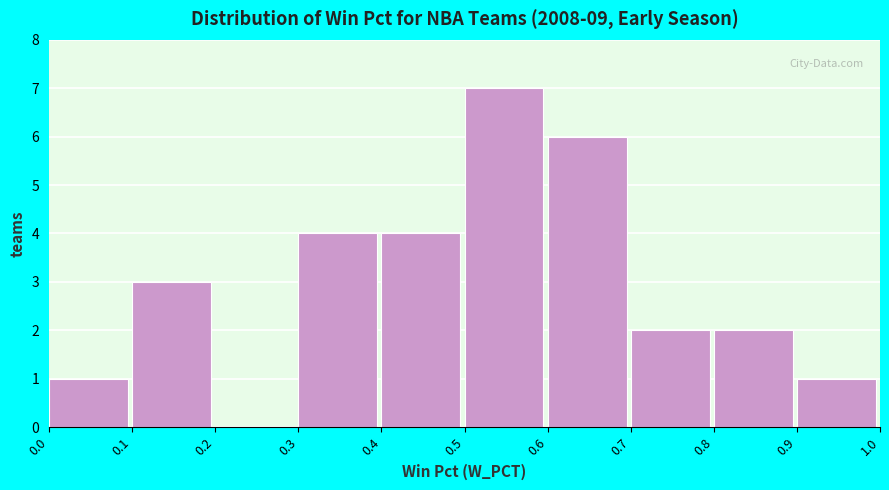

Reading left to right, list every bar in this chart as the range it spans on the x-axis followed by its height. The values are not printed on the chart, so give them approximately, as read against the axis.

0.0 to 0.1: 1
0.1 to 0.2: 3
0.2 to 0.3: 0
0.3 to 0.4: 4
0.4 to 0.5: 4
0.5 to 0.6: 7
0.6 to 0.7: 6
0.7 to 0.8: 2
0.8 to 0.9: 2
0.9 to 1.0: 1